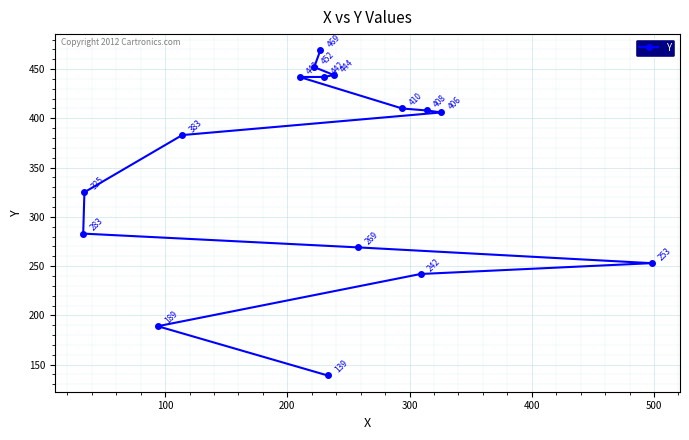

Reading left to right, list all the values displayed in this chart.

283	325	189	383	442	452	469	442	139	444	269	410	242	408	406	253